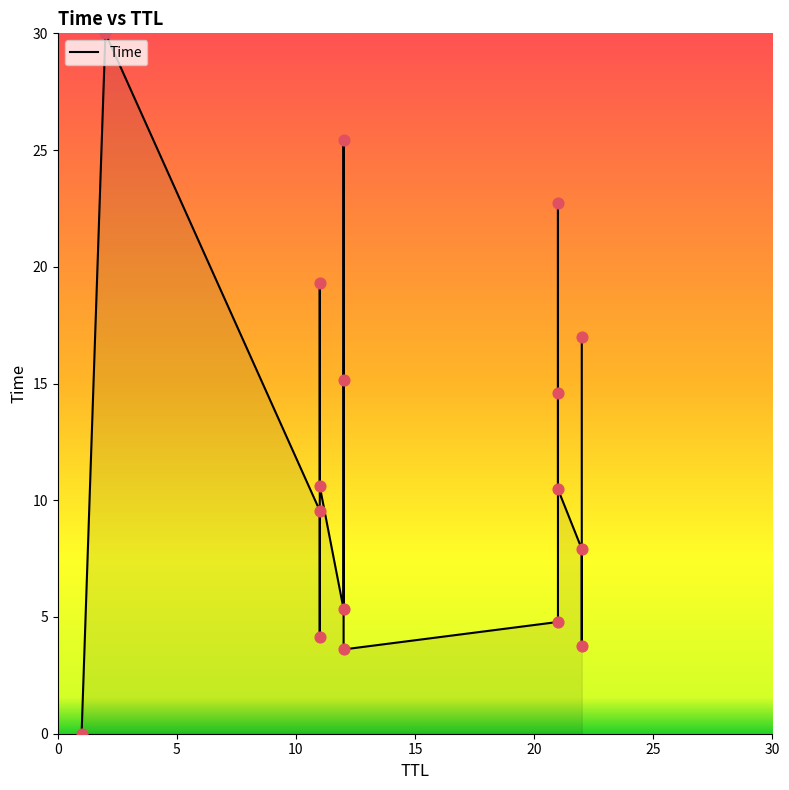

Which has a higher value, 11 or 12?

12